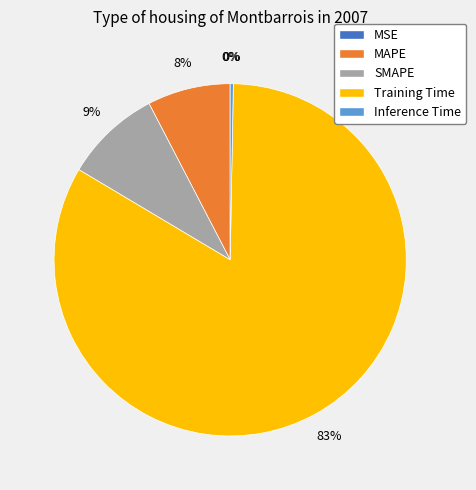

Rank the categories by value from highest to lowest.

Training Time, SMAPE, MAPE, Inference Time, MSE